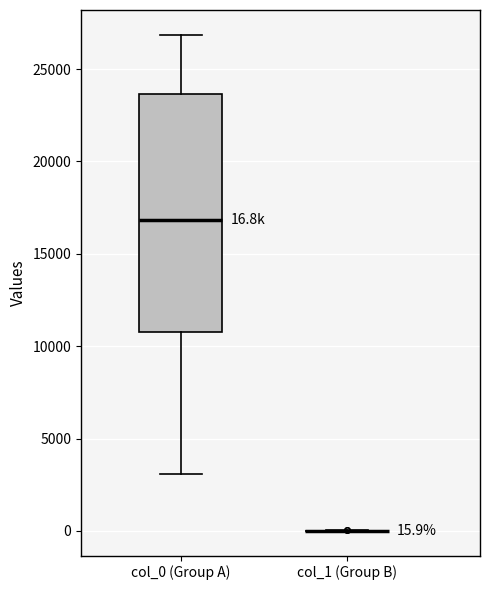

Which box is the tallest, from its lower edge to its upper edge?

col_0 (Group A)